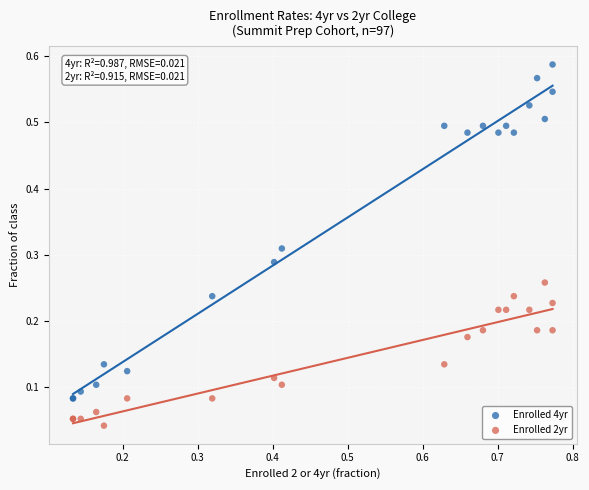

Which series contains the lowest Y value?

Enrolled 2yr